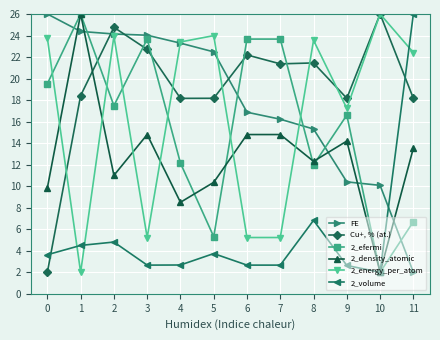

What is the difference between the second highest and second lowest values in the FE series?

14.3